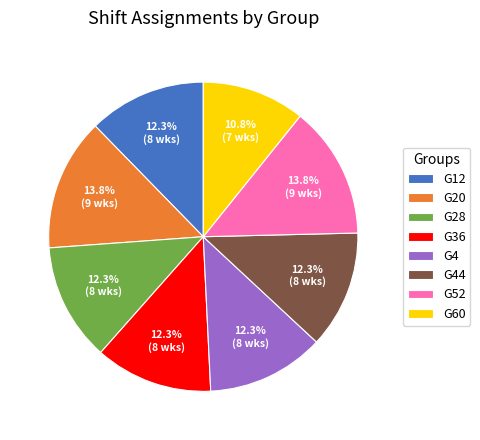

How many segments does this pie chart have?

8